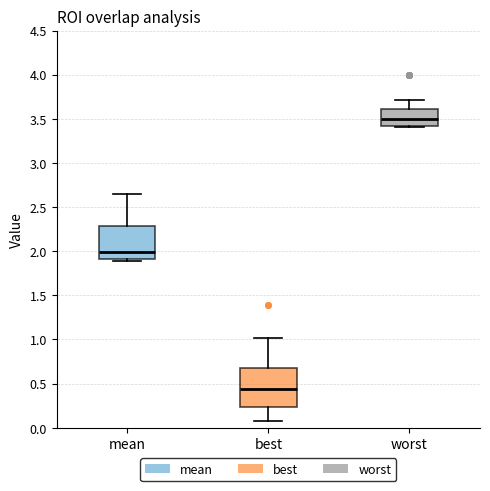

Which box's median line is the highest?

worst